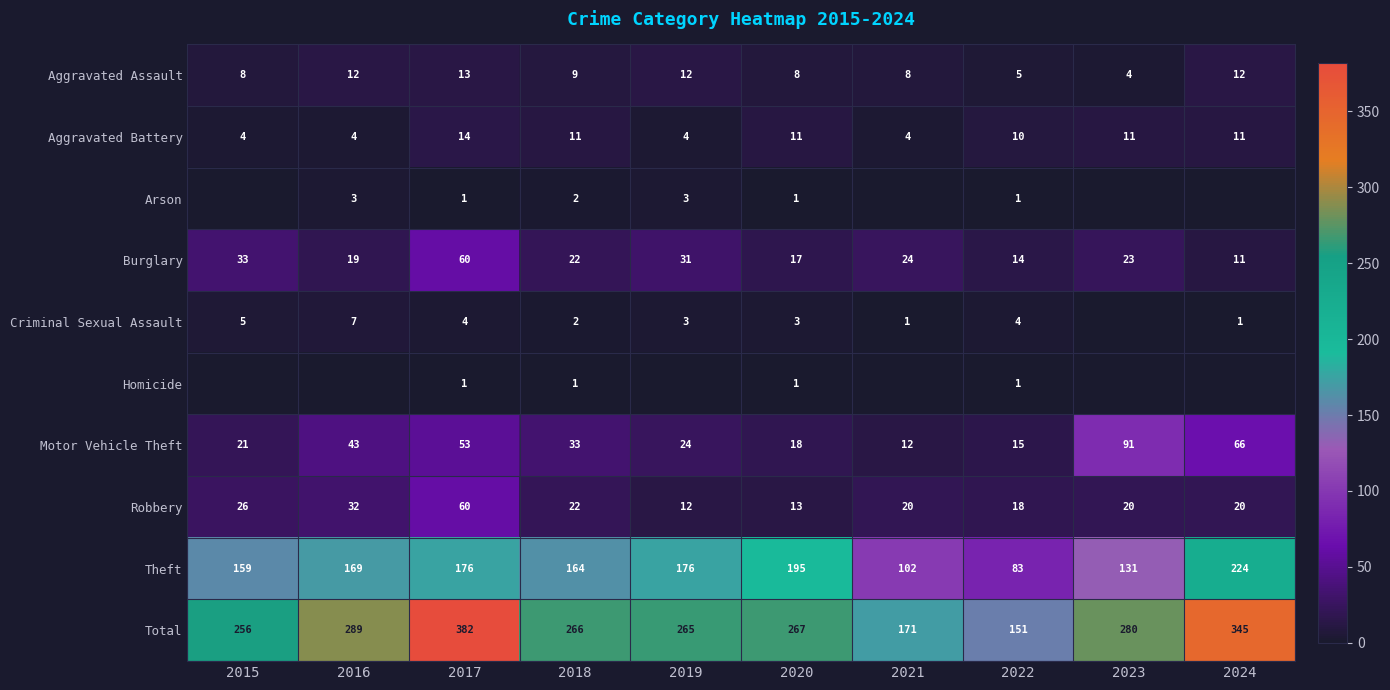

What is the approximate value of Theft at 2016, to the nearest 50?

150